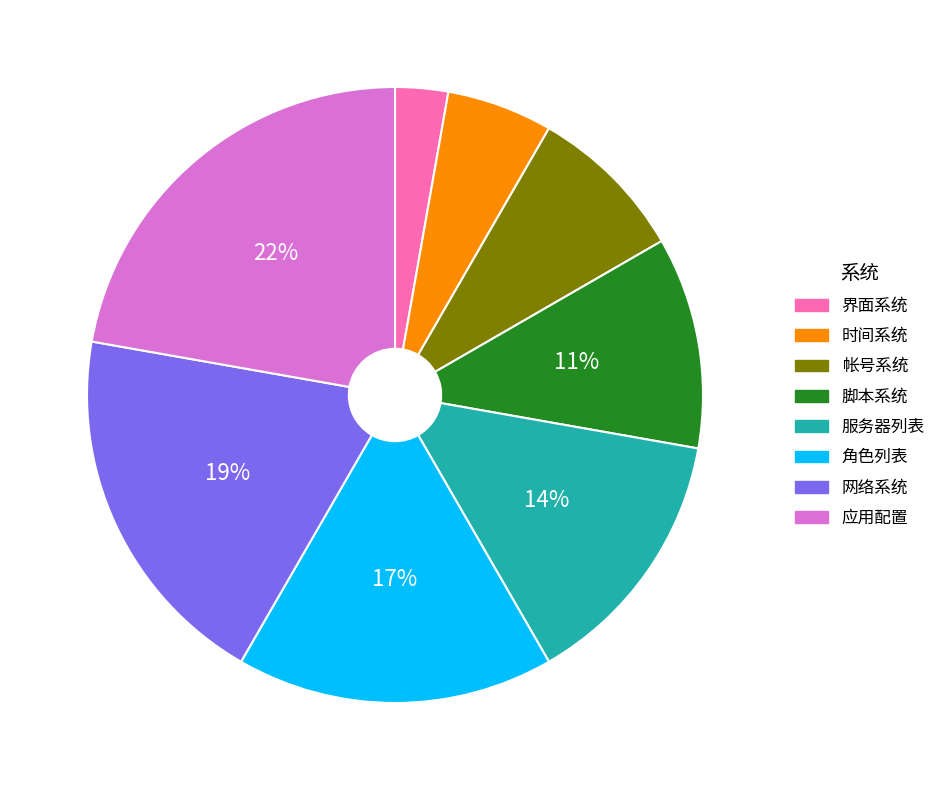

Is 帐号系统 the majority of the pie?

No